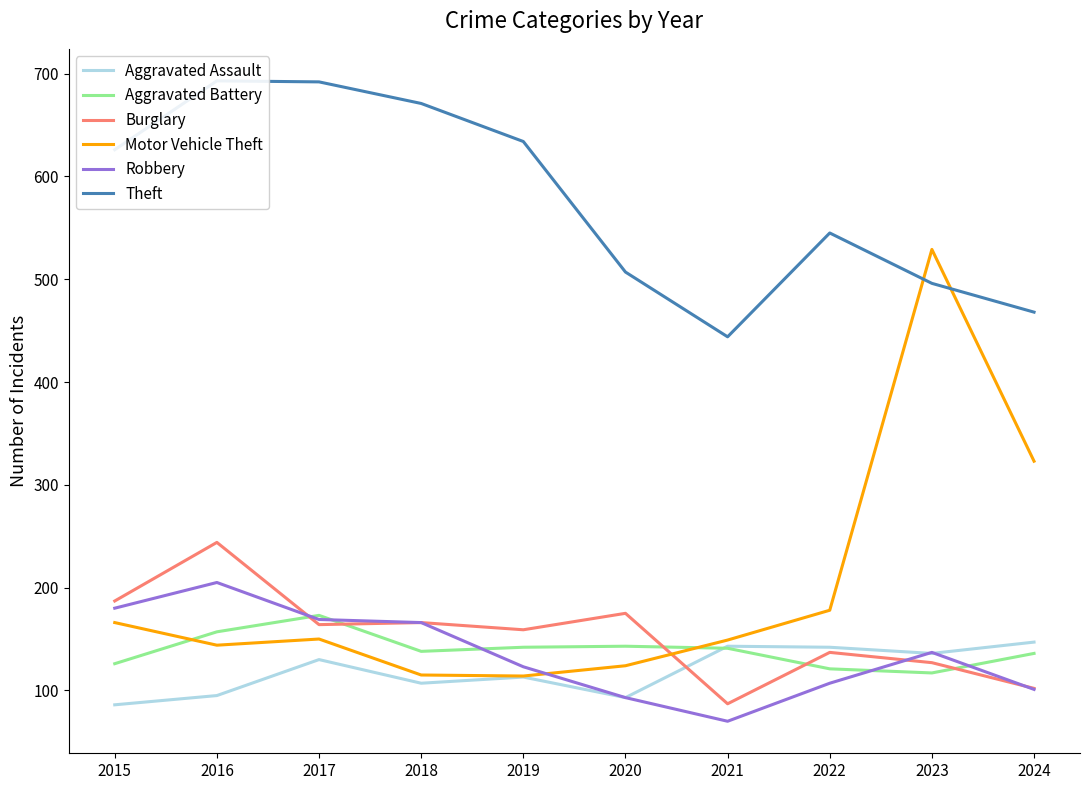

Read the Aggravated Battery value at 2017, to the nearest 10.

170